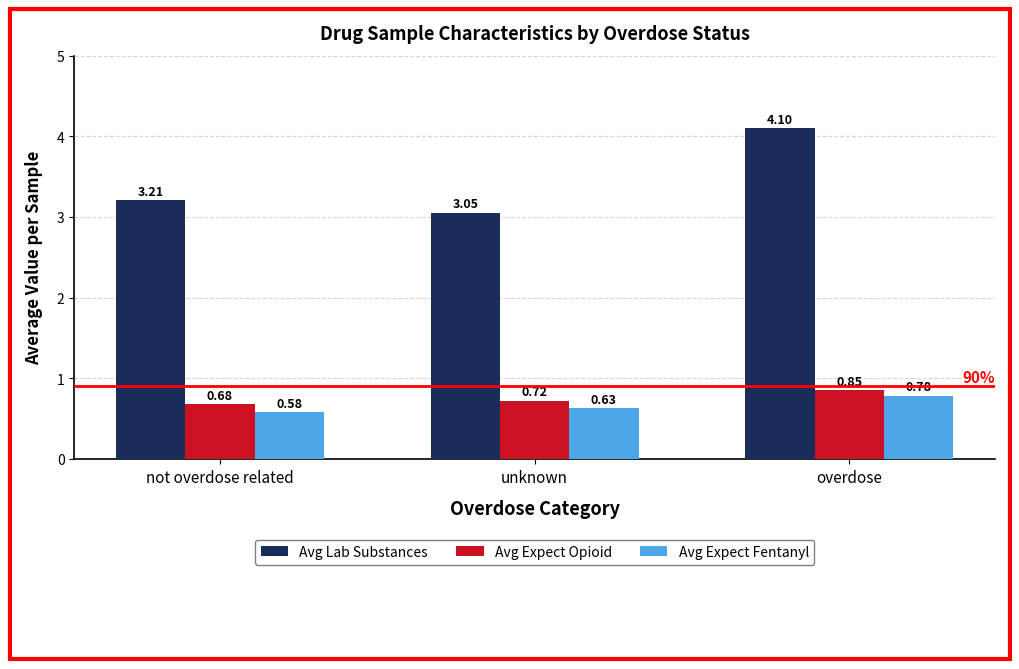

Count the number of data series in this chart.

3